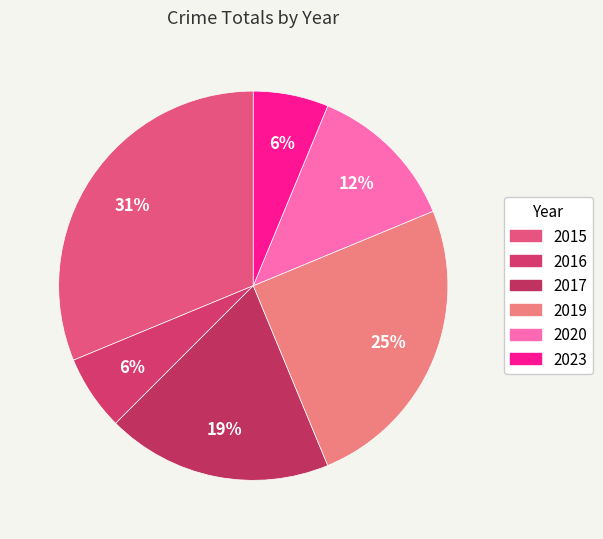

Which slice is the largest?

2015